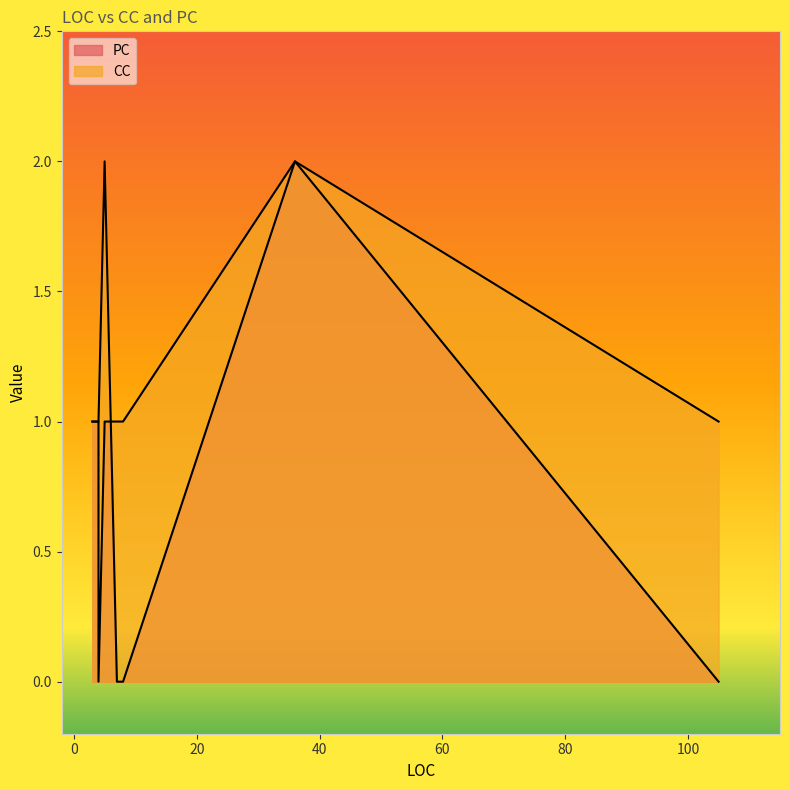

The value of PC at 36 is 3. True or false?

False